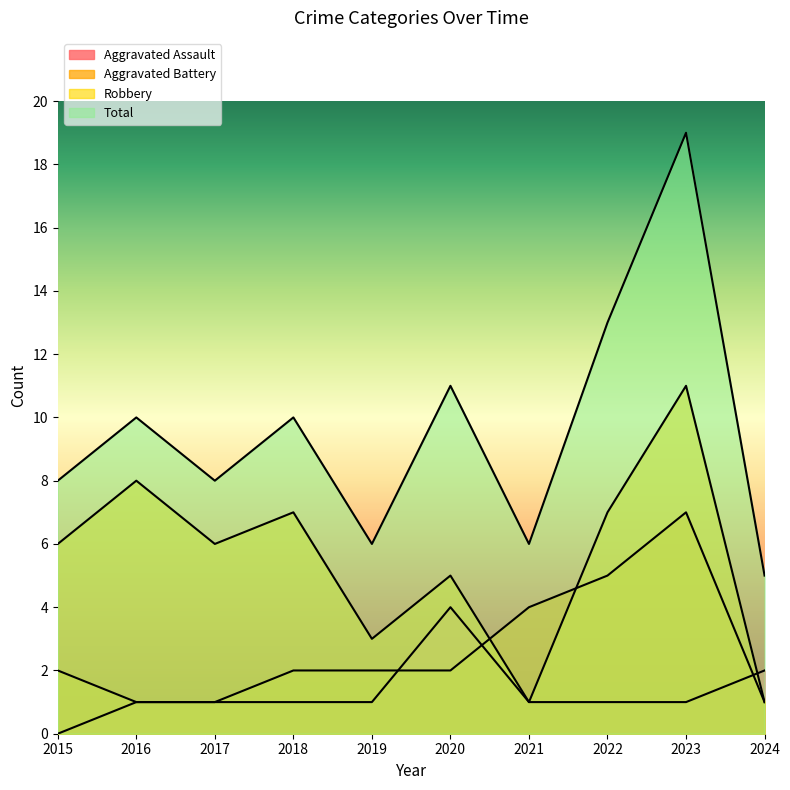

Which series changed the most between 2015 and 2017?

Aggravated Assault